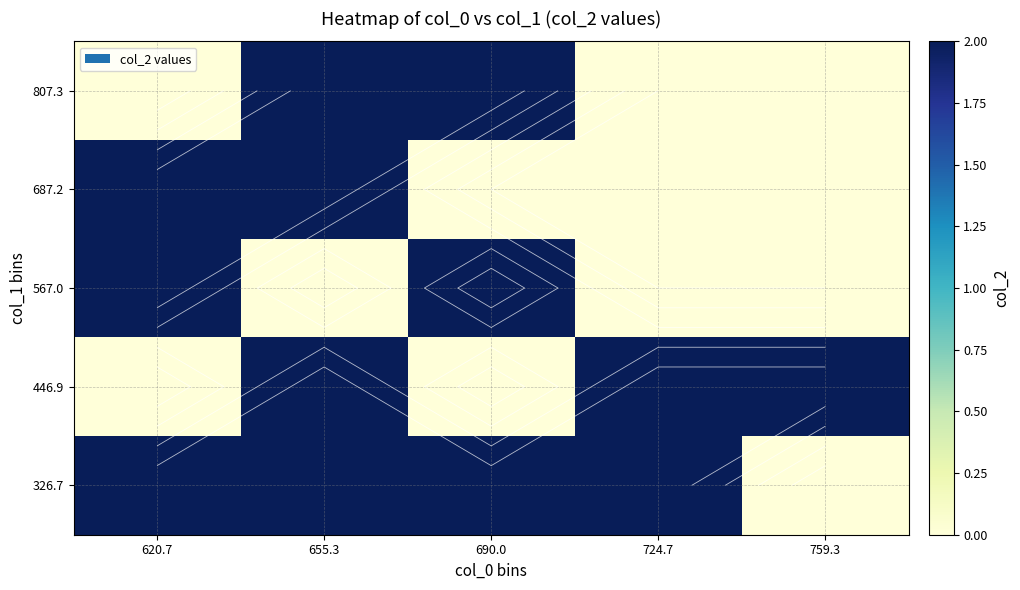

What is the sum of the 567.0 values at 620.7 and 690.0?

4